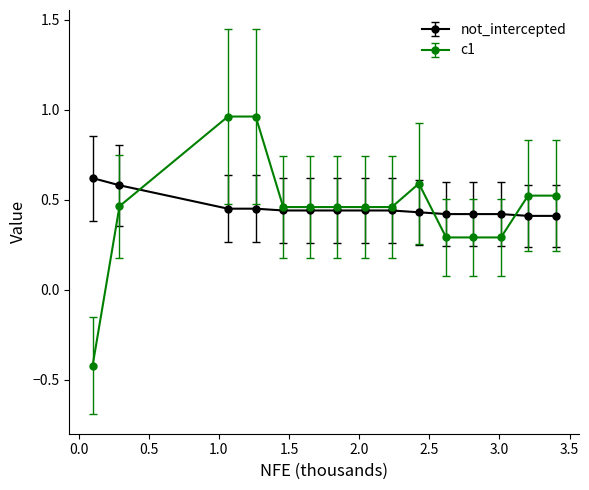

What is the smallest value displayed?

-0.4